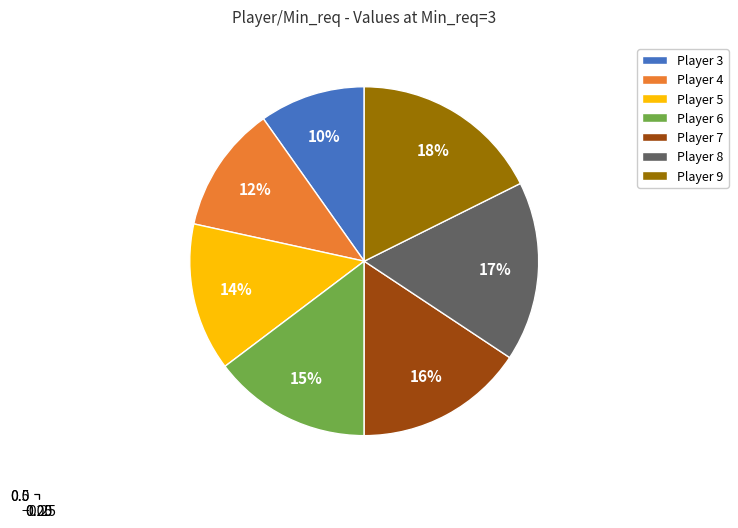

What percentage do 6 and 5 together represent?

28.4%